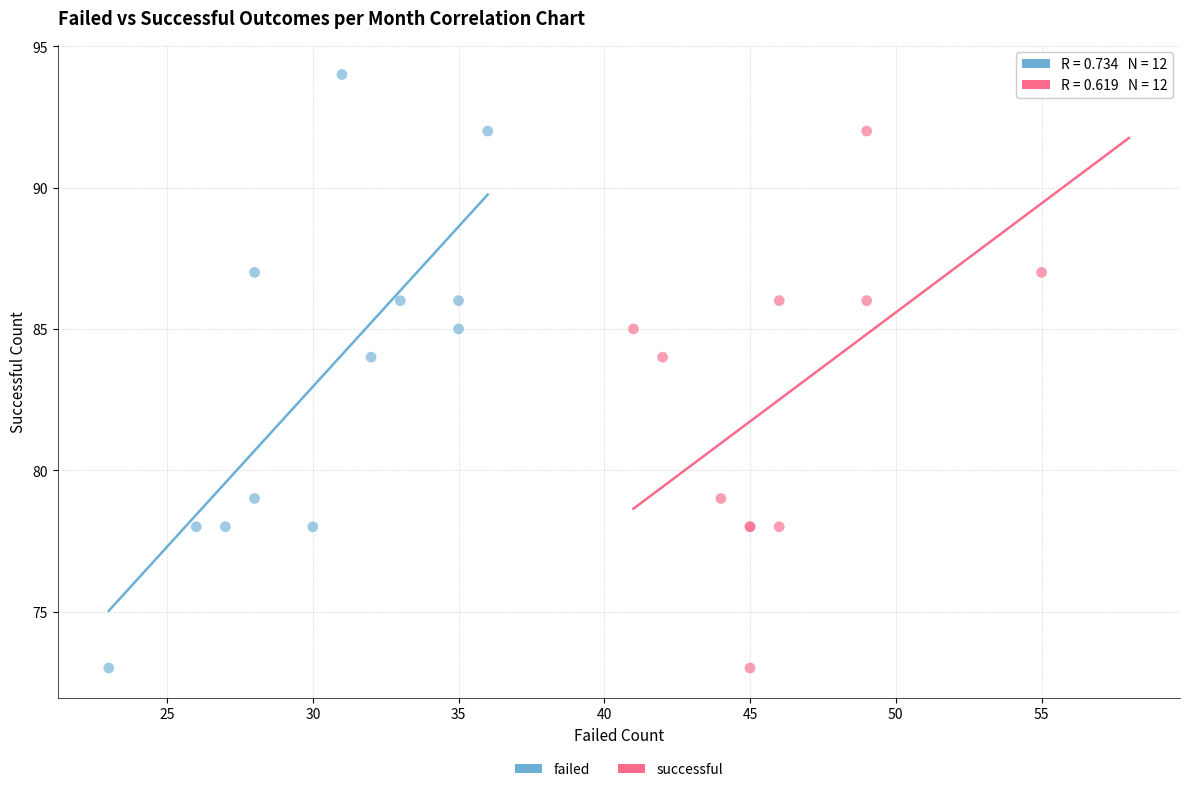

What are all the series names shown in the legend?

failed, successful